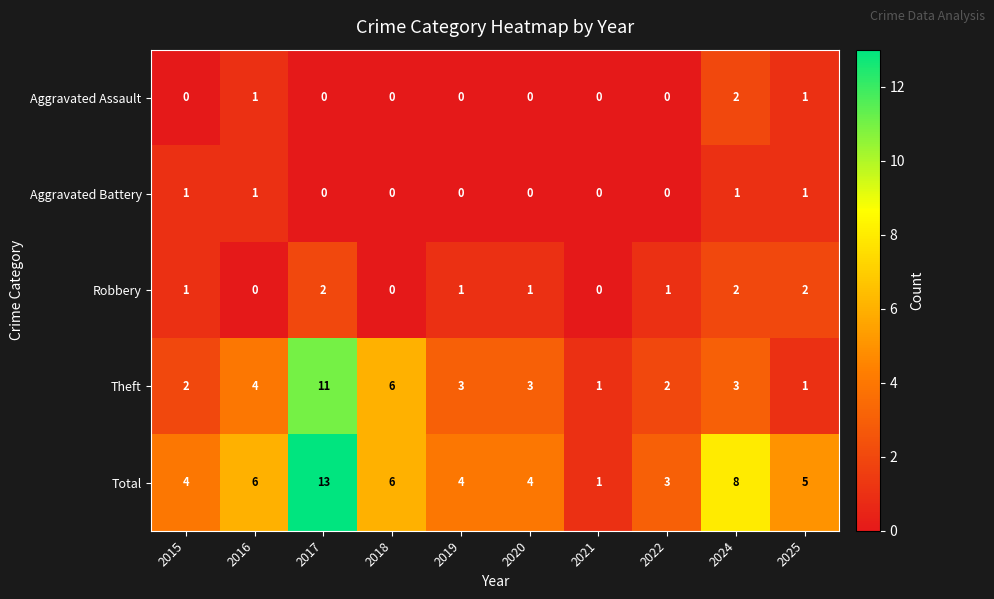

How many values in the Theft series are below 3?

4